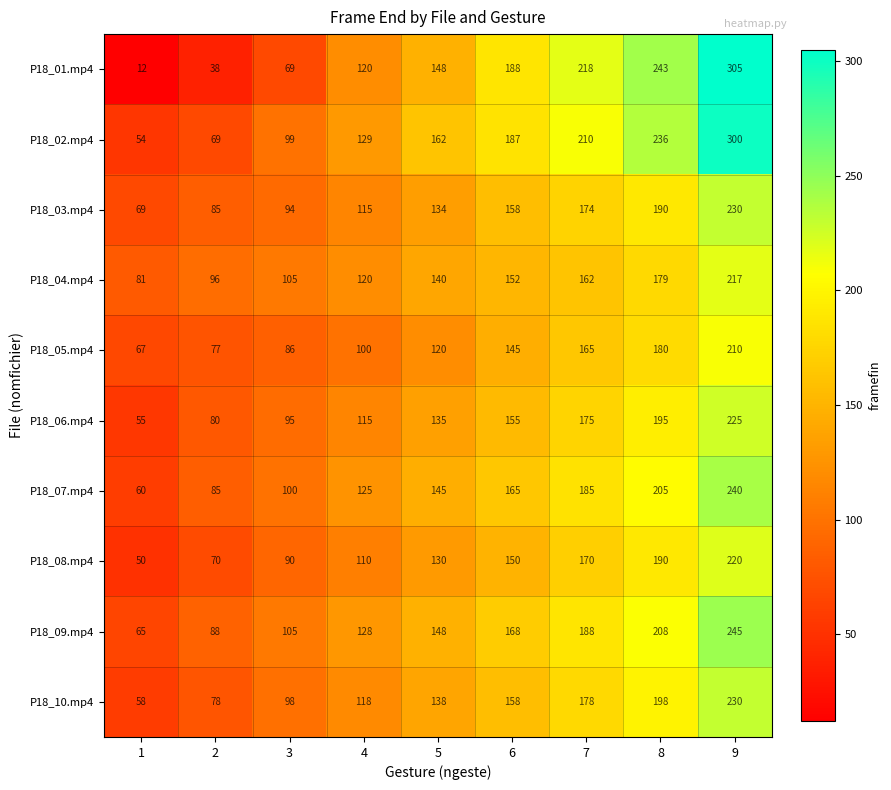

What is the spread (max minus min) of values at 7?

56